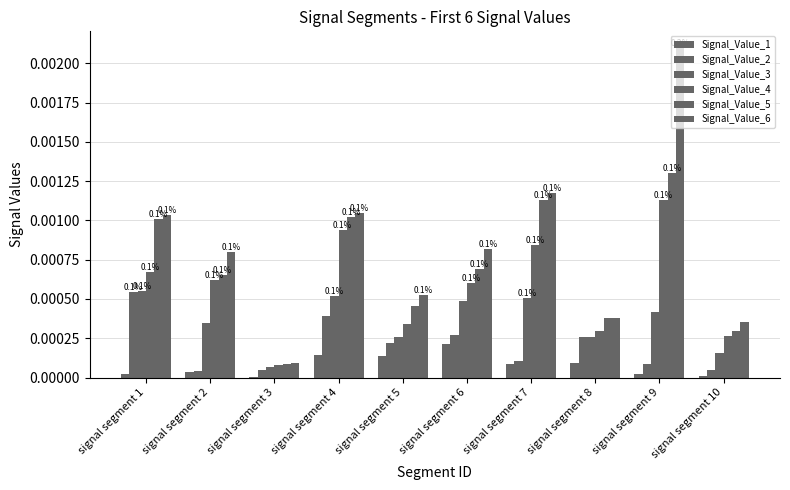

Which series has the largest total across all categories?

Signal_Value_6